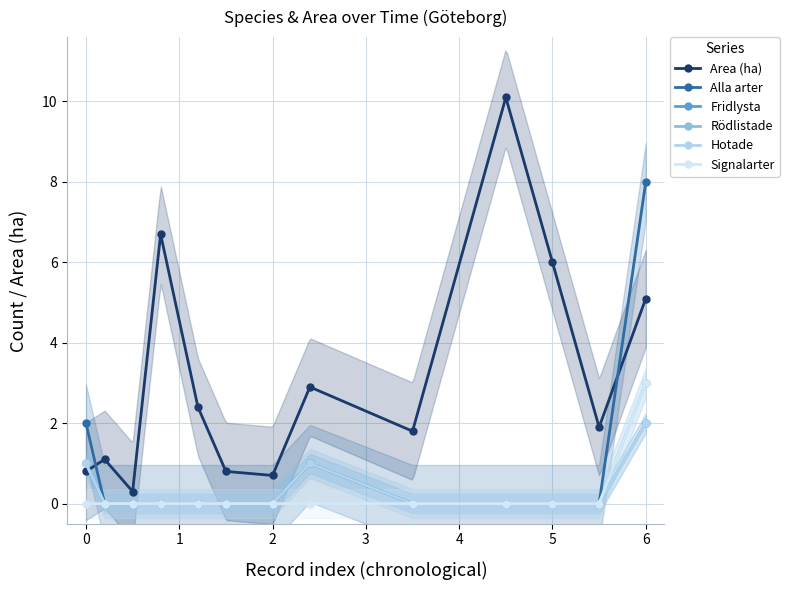

Which series has the largest range (max minus min)?

Area (ha)